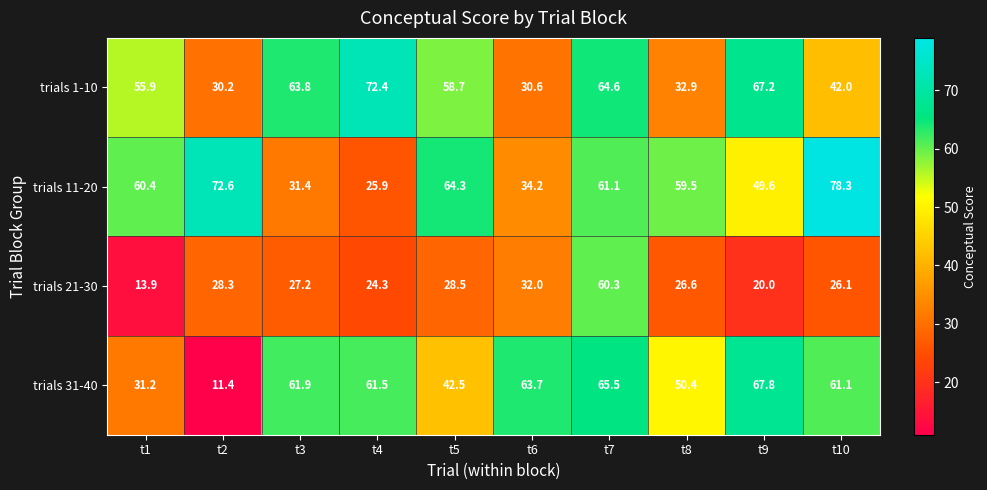

What is the sum of all trials 1-10 values?

518.3